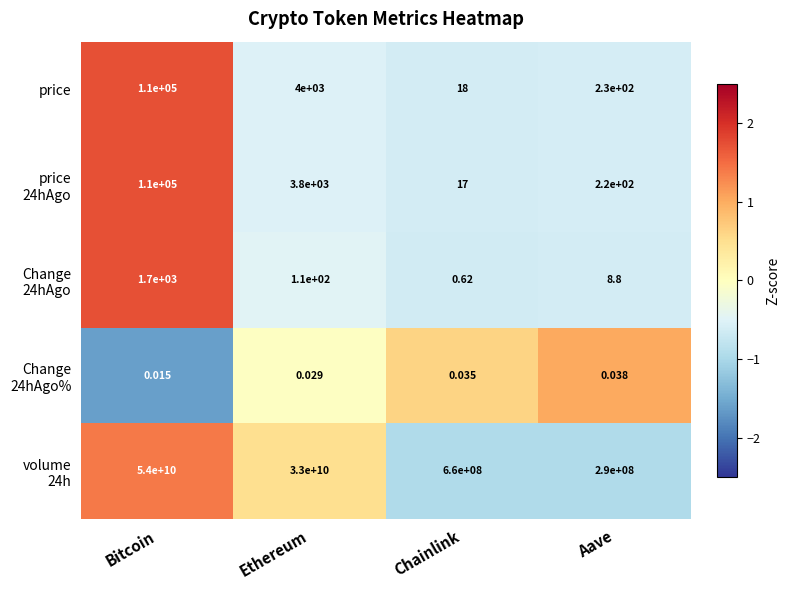

Which category has the lowest value across all series?

Bitcoin